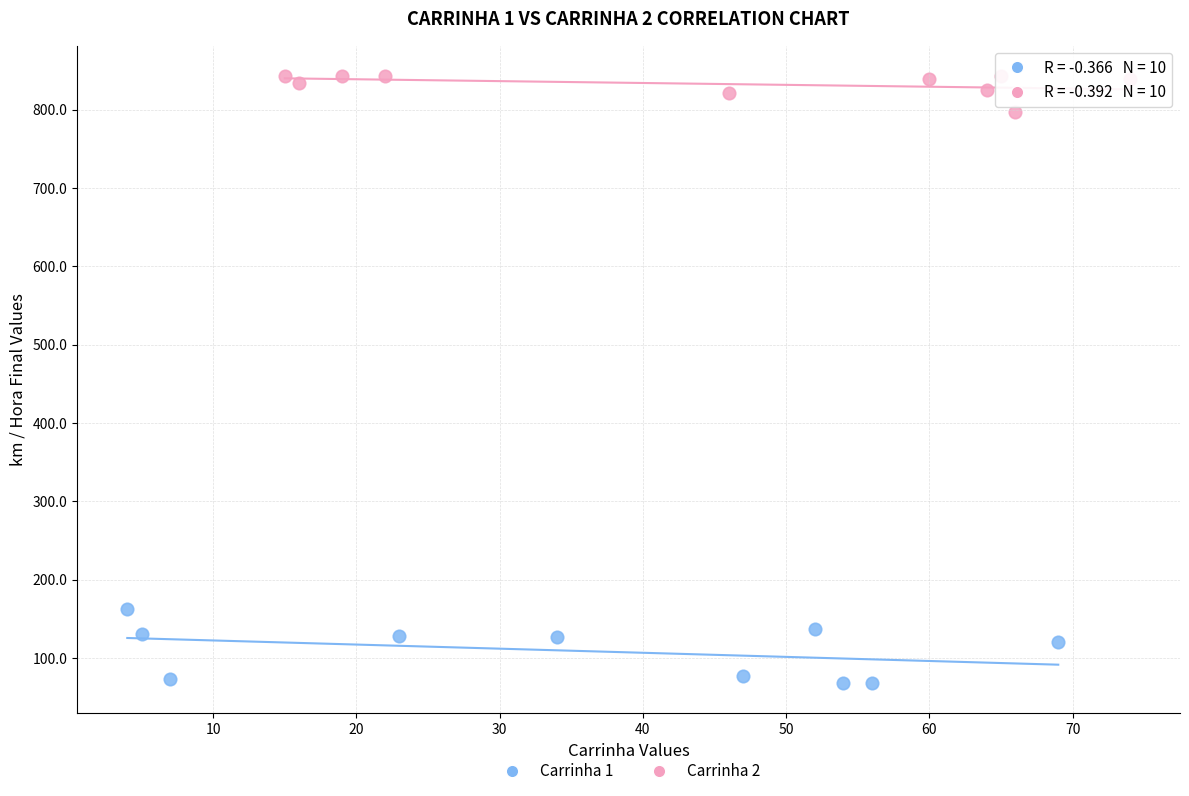

Which series has the largest Y range (max minus min)?

Carrinha 1